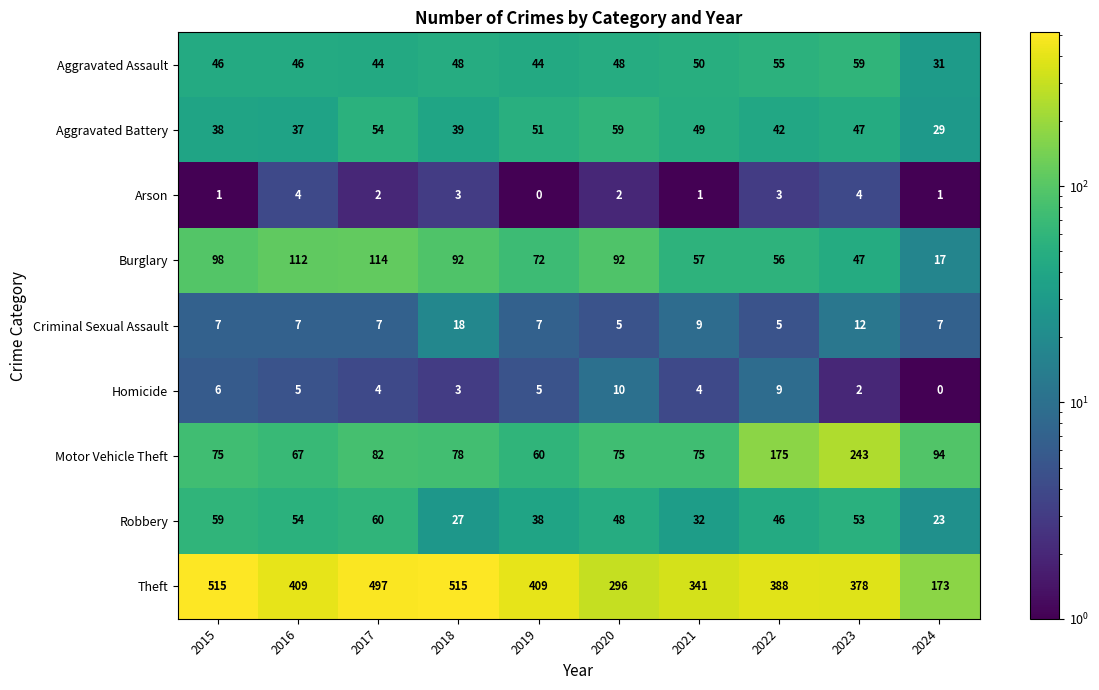

How many distinct data groups are displayed?

9